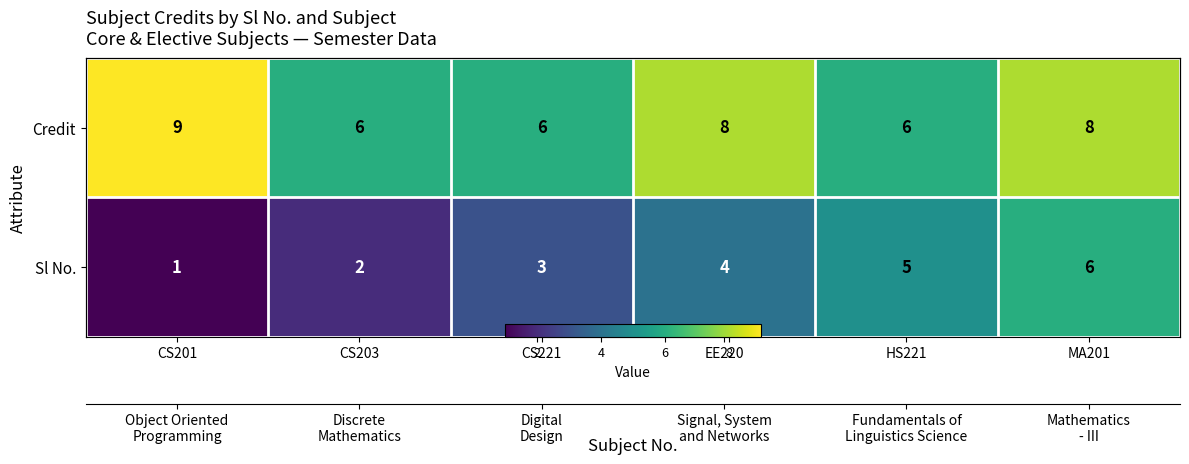

Which category has the highest value across all series?

CS201